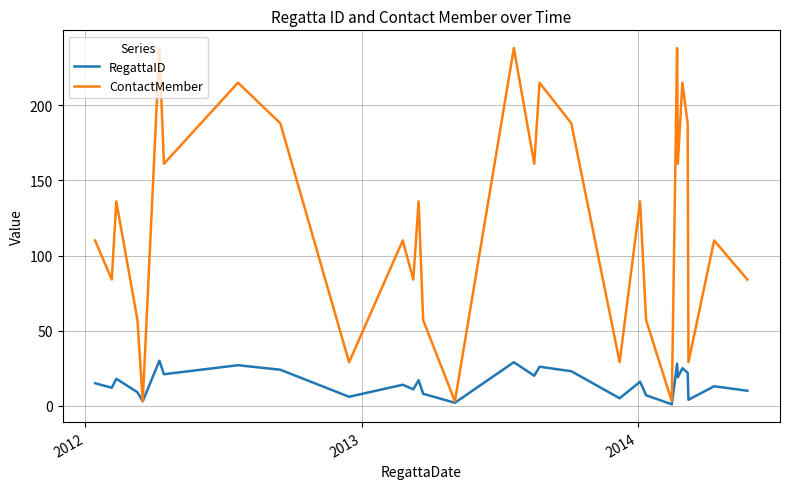

List the series in order of their overall mean, lowest first.

RegattaID, ContactMember